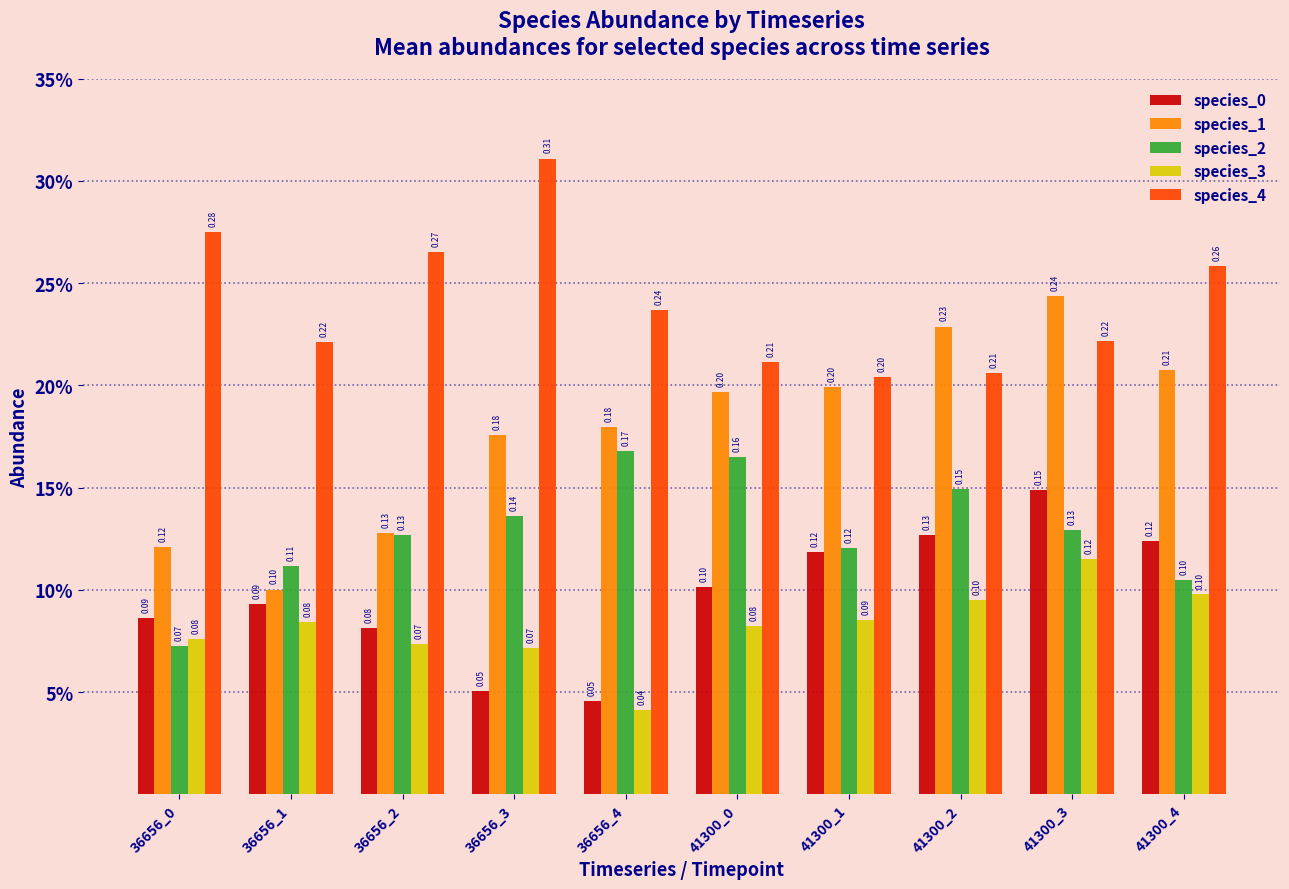

What is the difference between the maximum and minimum values in the species_3 series?

0.1